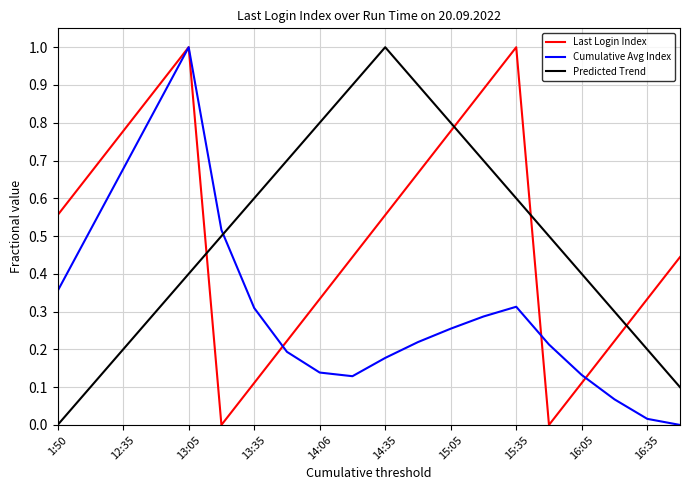

Which series ends up on top after the final intersection of Predicted Trend and Cumulative Avg Index?

Predicted Trend